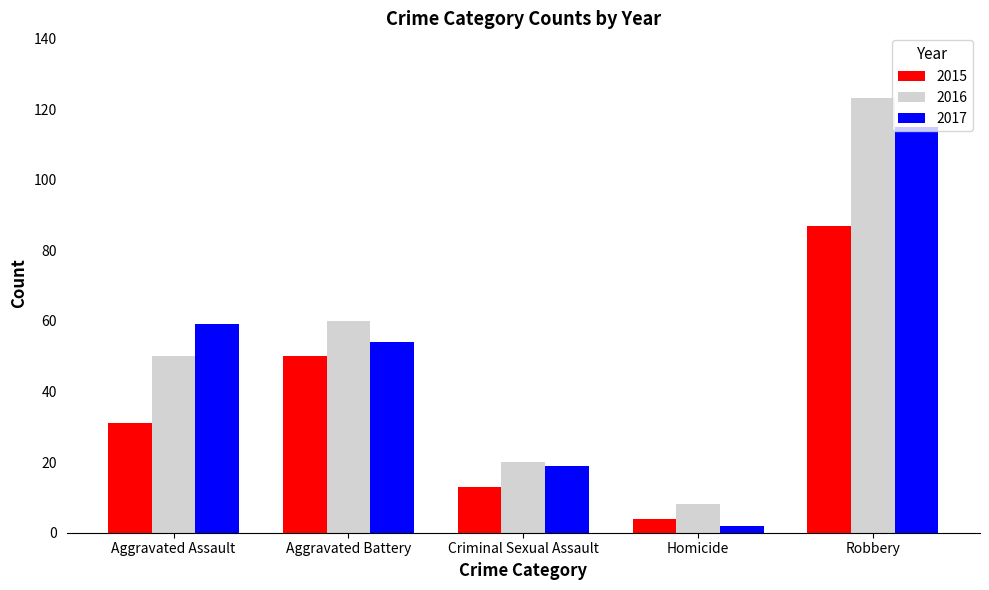

Are the bars grouped side by side (vs. stacked)?

Yes